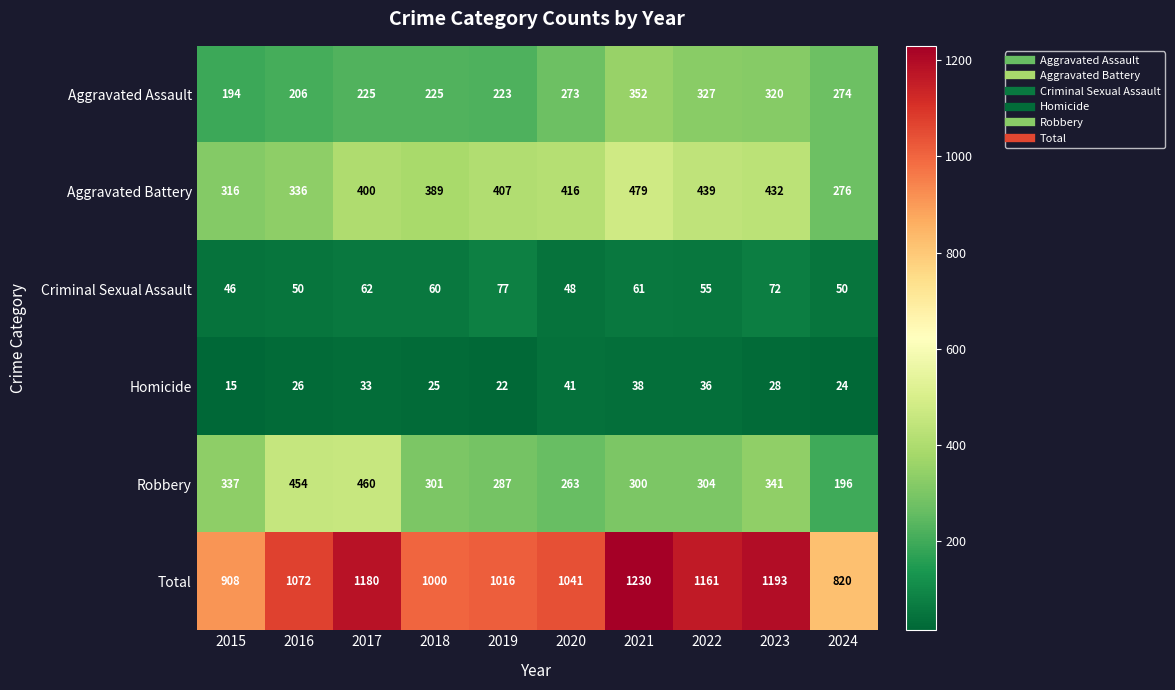

What is the highest value of the Criminal Sexual Assault series?

77